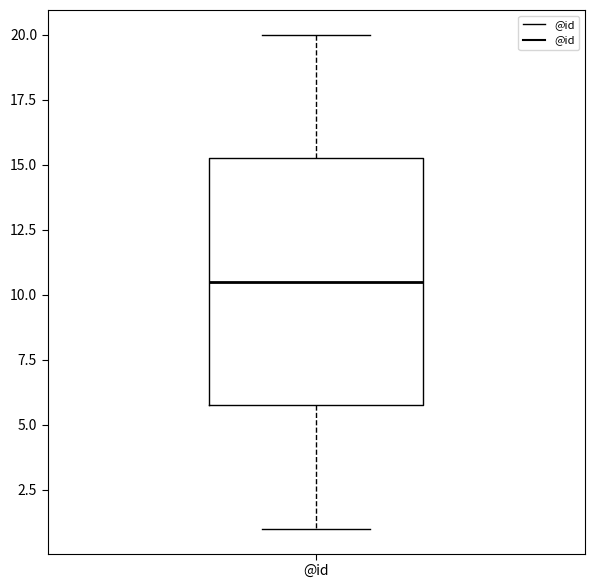

Where does the median line of the box for @id sit on the y-axis? The values are not printed on the chart, so give them approximately, as read against the axis.

10.5